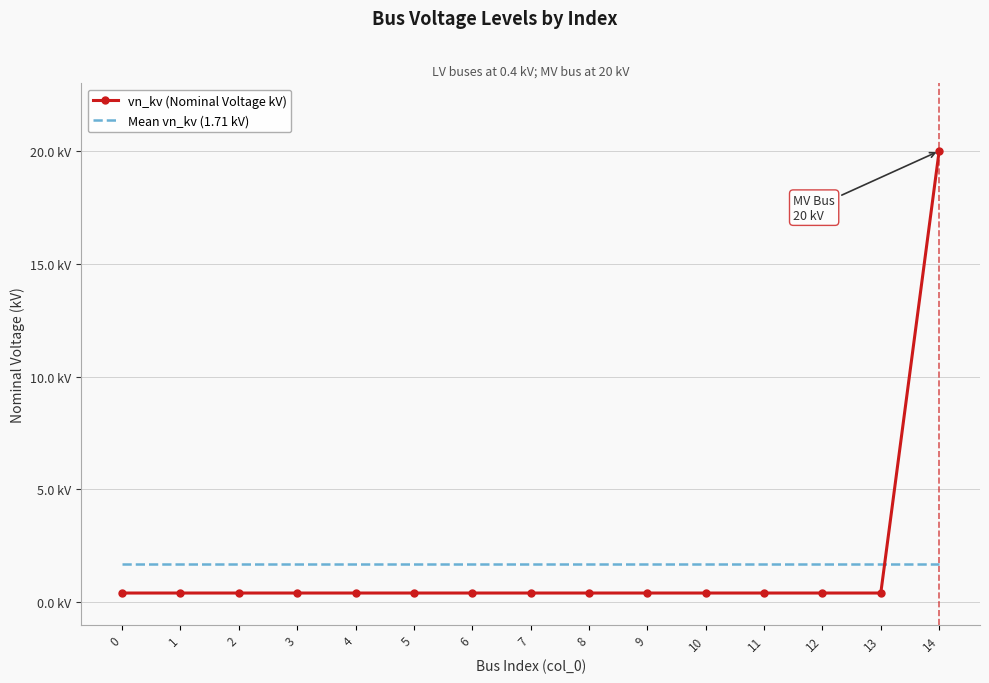

What are all the series names shown in the legend?

vn_kv (Nominal Voltage kV), Mean vn_kv (1.71 kV)